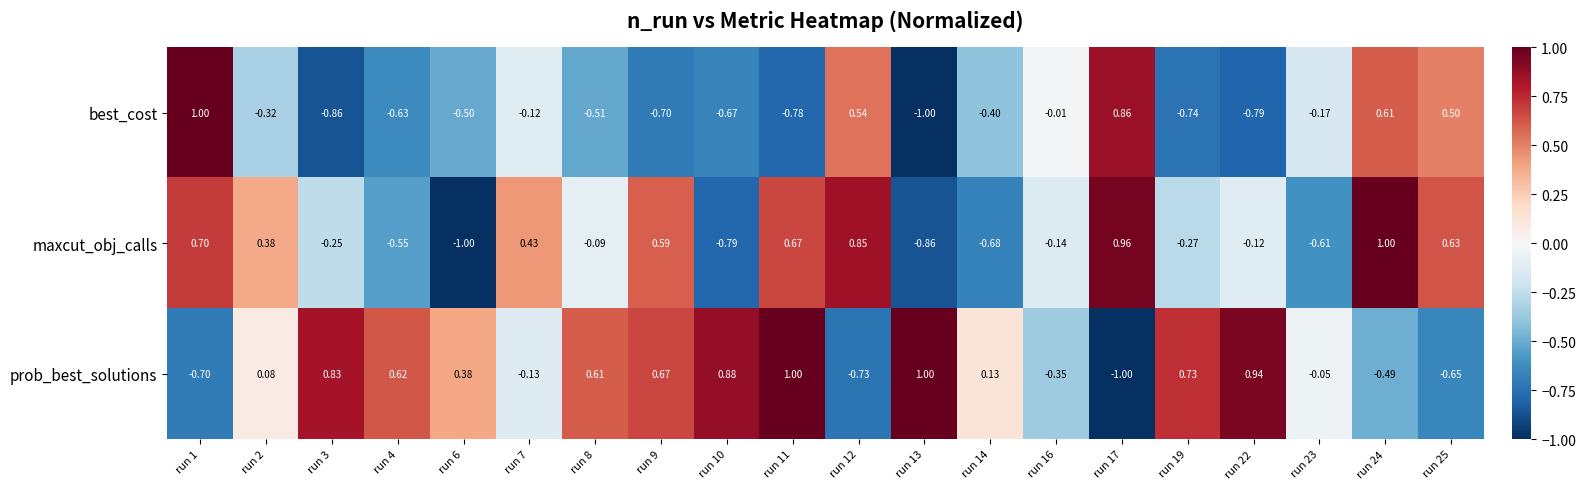

List the series in order of their overall mean, lowest first.

best_cost, maxcut_obj_calls, prob_best_solutions